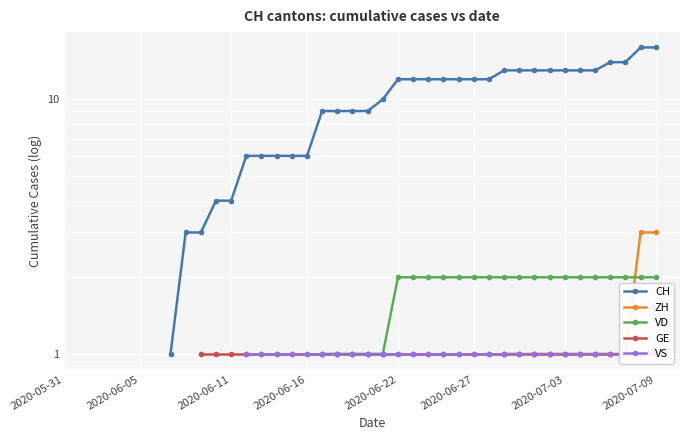

How many series are shown in this chart?

5